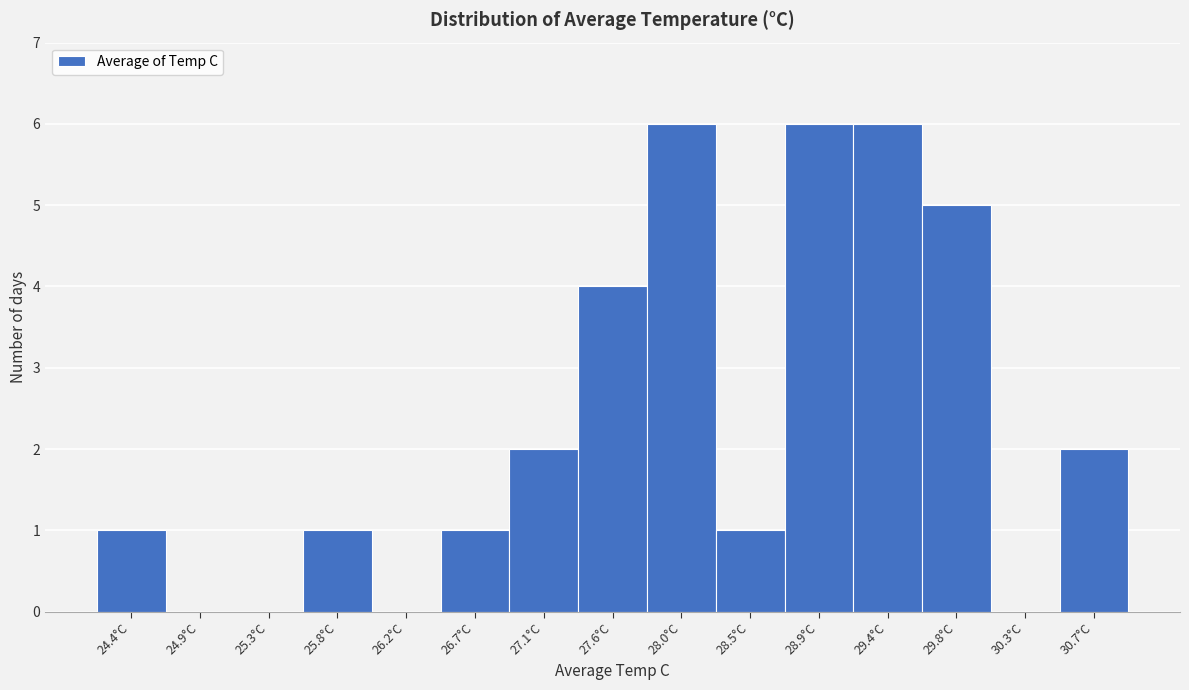

Reading right to left, transcribe all the data shown in this chart.

30.7°C=2	30.3°C=0	29.8°C=5	29.4°C=6	28.9°C=6	28.5°C=1	28.0°C=6	27.6°C=4	27.1°C=2	26.7°C=1	26.2°C=0	25.8°C=1	25.3°C=0	24.9°C=0	24.4°C=1